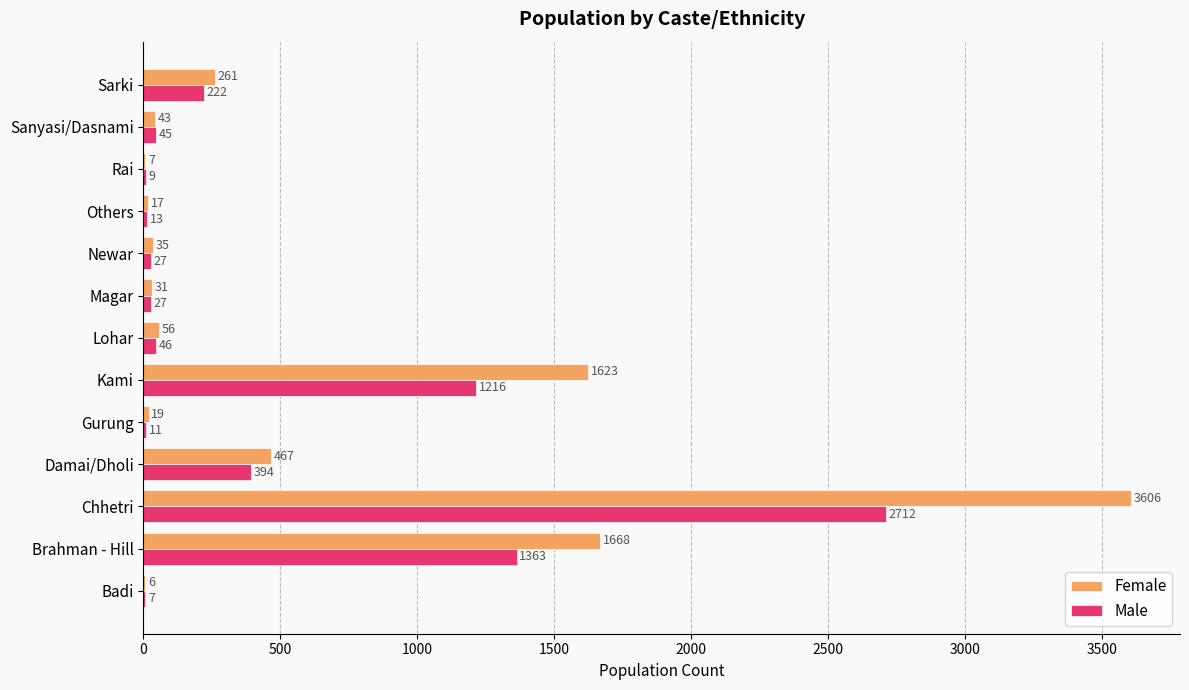

What is the sum of all Male values?

6092